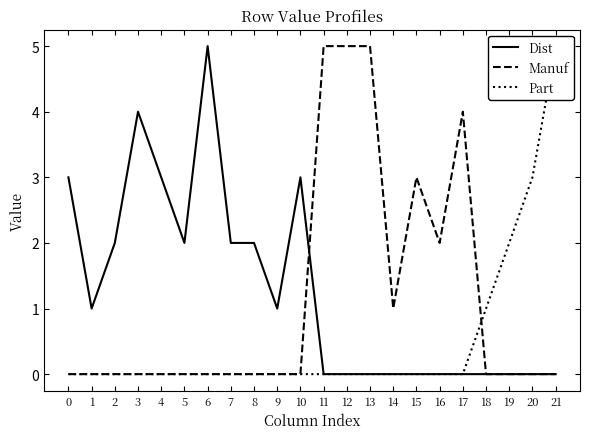

Reading left to right, list all the values displayed in this chart.

Dist: 3	1	2	4	3	2	5	2	2	1	3	0	0	0	0	0	0	0	0	0	0	0
Manuf: 0	0	0	0	0	0	0	0	0	0	0	5	5	5	1	3	2	4	0	0	0	0
Part: 0	0	0	0	0	0	0	0	0	0	0	0	0	0	0	0	0	0	1	2	3	5